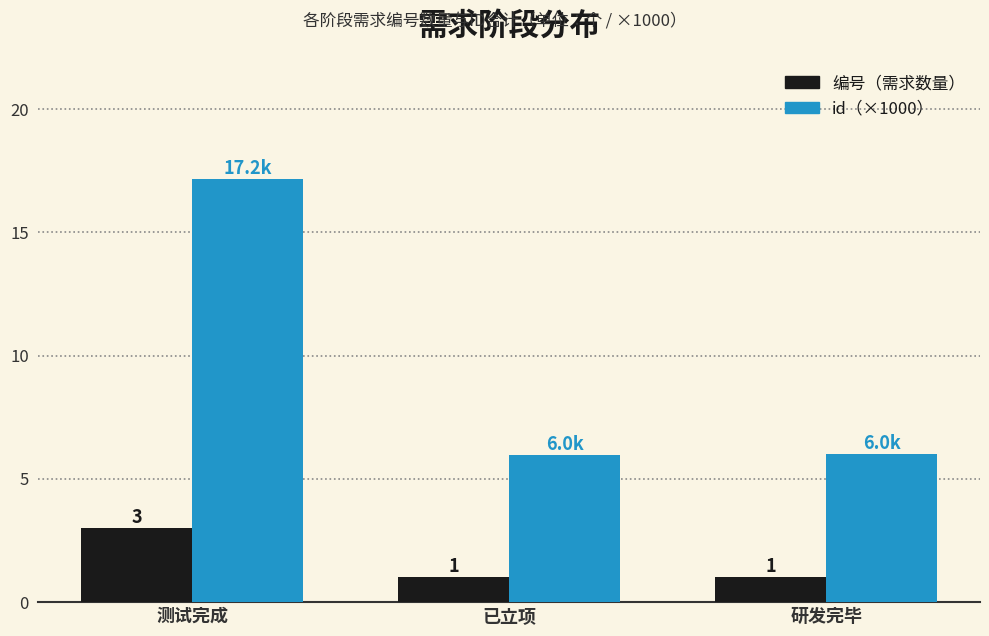

What is the greatest value displayed?

17.2